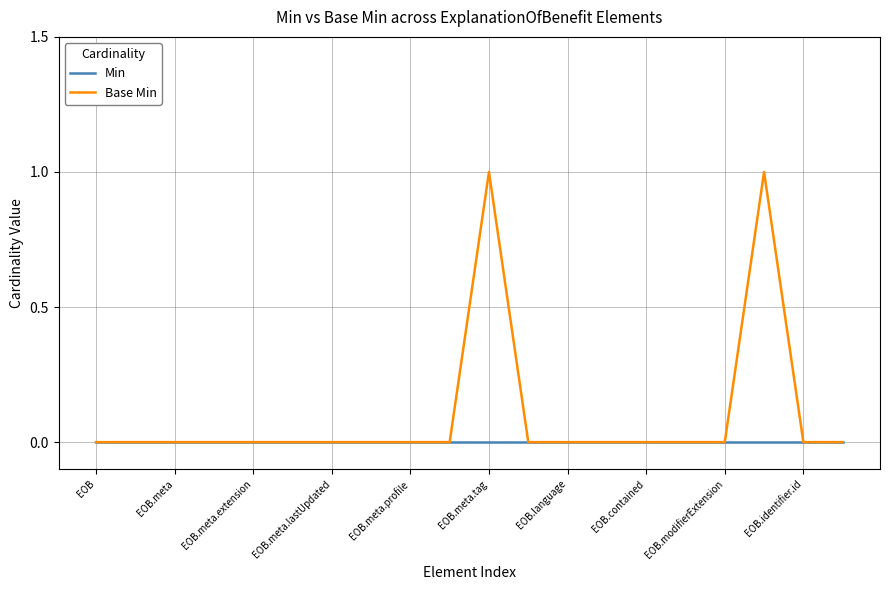

Rank the series by their maximum value, from highest to lowest.

Base Min, Min